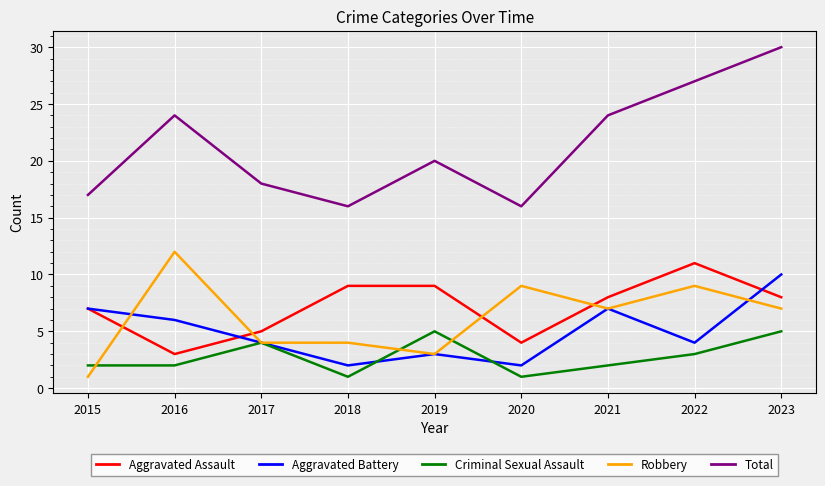

What is the difference between the highest and lowest values at 2016?

22